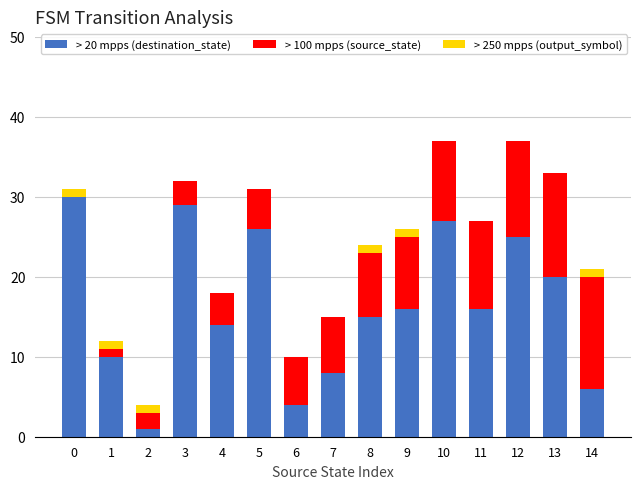

The value of > 20 mpps (destination_state) at 11 is 16. True or false?

True